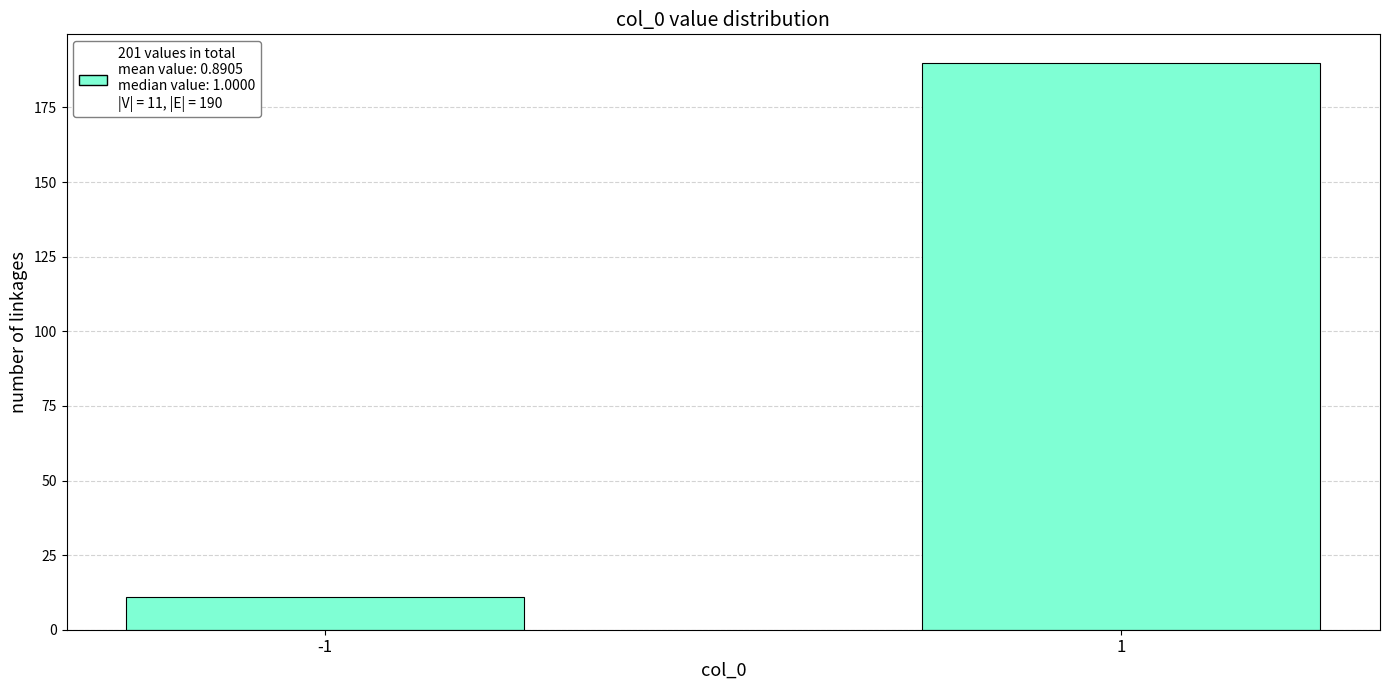

Reading left to right, extract all data points from this chart.

-1=11	1=190